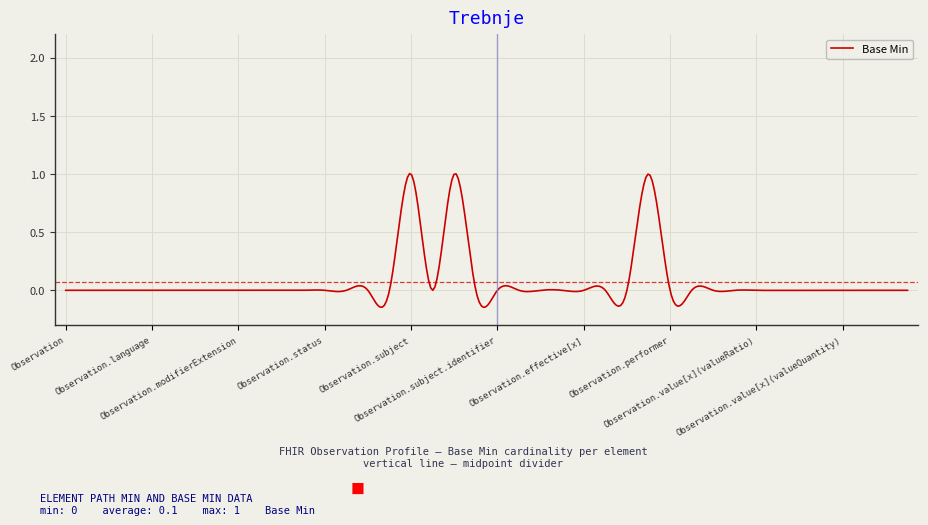

What is the difference between the maximum and minimum values?

1.1